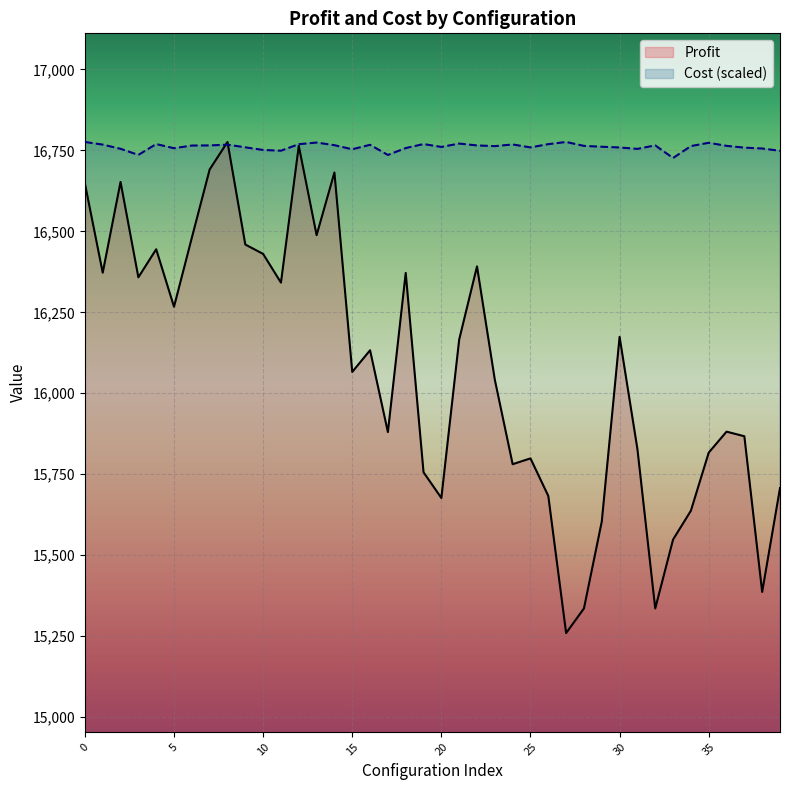

What is the minimum value for Cost (scaled)?

16726.5